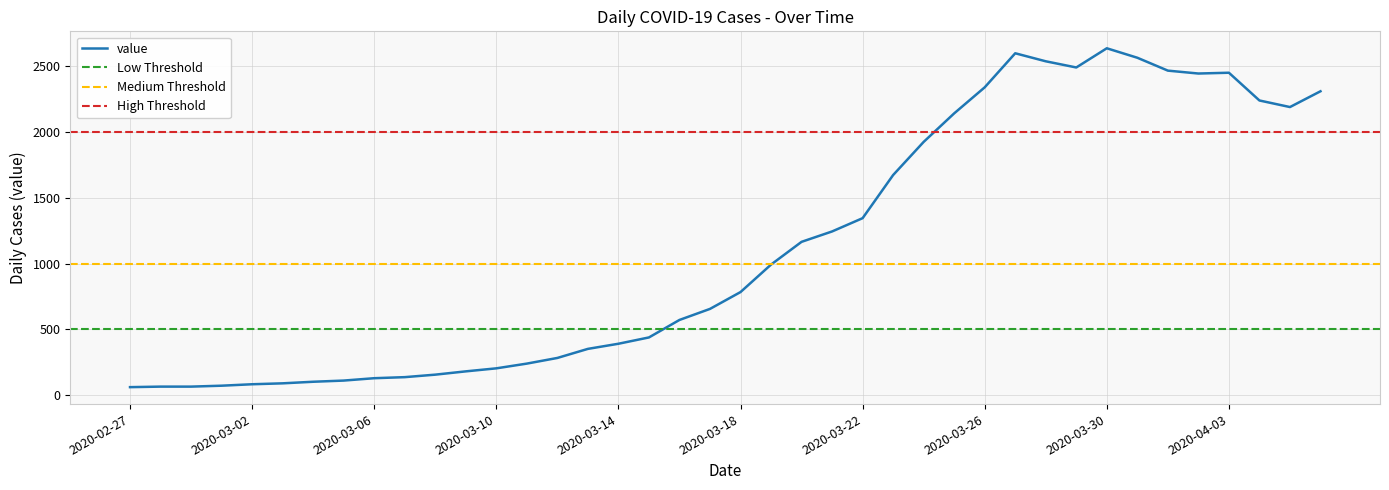

List the labels in order of value, smallest first.

2020-02-27, 2020-02-28, 2020-02-29, 2020-03-01, 2020-03-02, 2020-03-03, 2020-03-04, 2020-03-05, 2020-03-06, 2020-03-07, 2020-03-08, 2020-03-09, 2020-03-10, 2020-03-11, 2020-03-12, 2020-03-13, 2020-03-14, 2020-03-15, 2020-03-16, 2020-03-17, 2020-03-18, 2020-03-19, 2020-03-20, 2020-03-21, 2020-03-22, 2020-03-23, 2020-03-24, 2020-03-25, 2020-04-05, 2020-04-04, 2020-04-06, 2020-03-26, 2020-04-02, 2020-04-03, 2020-04-01, 2020-03-29, 2020-03-28, 2020-03-31, 2020-03-27, 2020-03-30